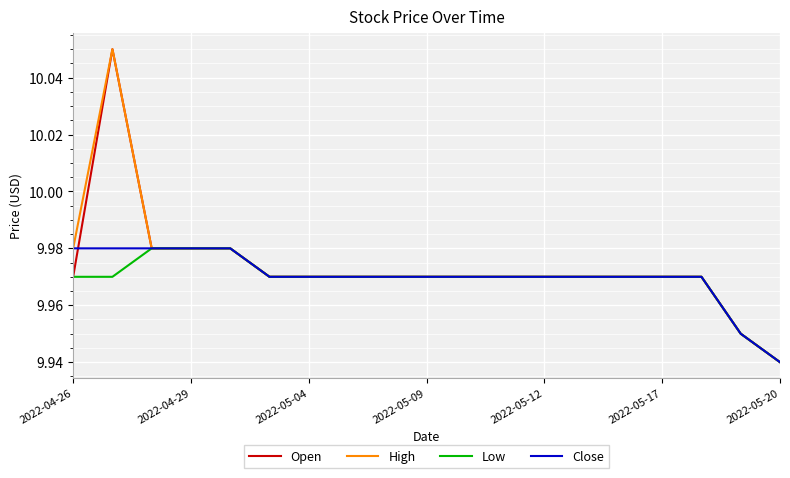

List the series in order of their peak value, lowest first.

Low, Close, Open, High